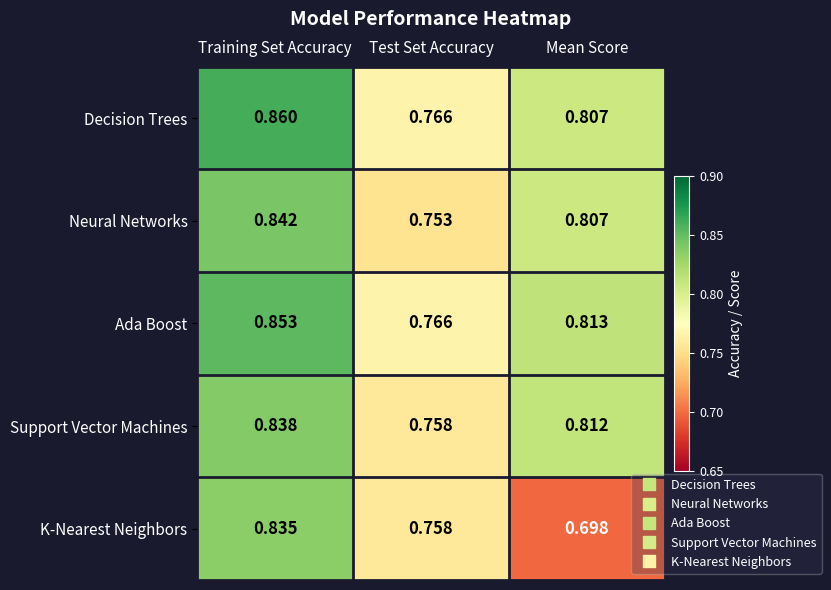

At which category does the chart reach its peak across all series?

Training Set Accuracy